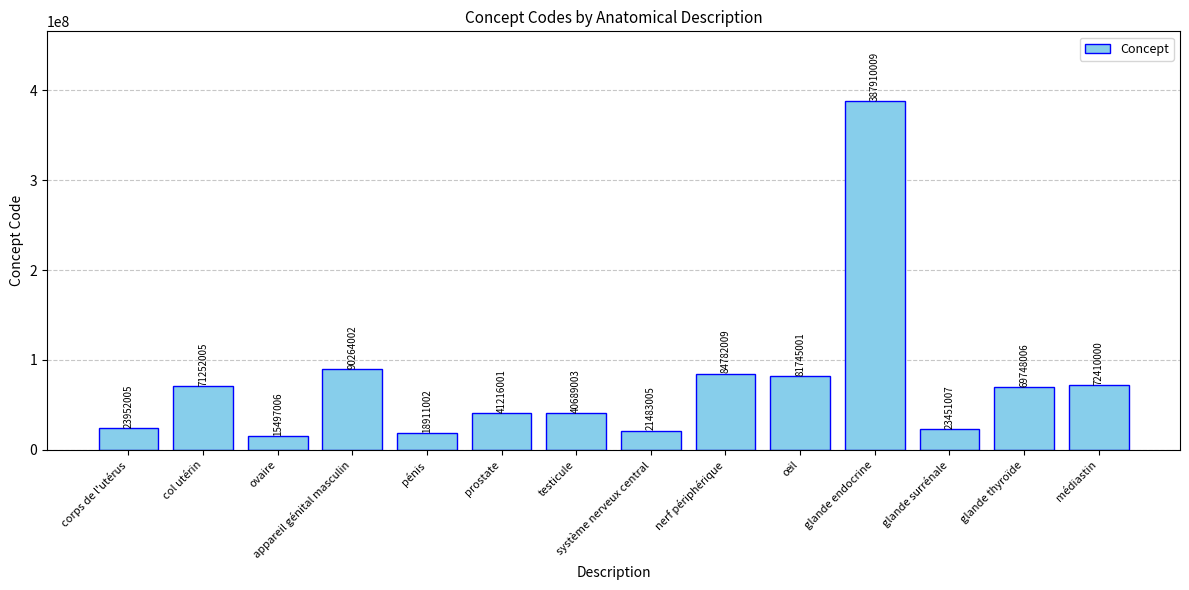

At which category does the chart reach its peak across all series?

glande endocrine